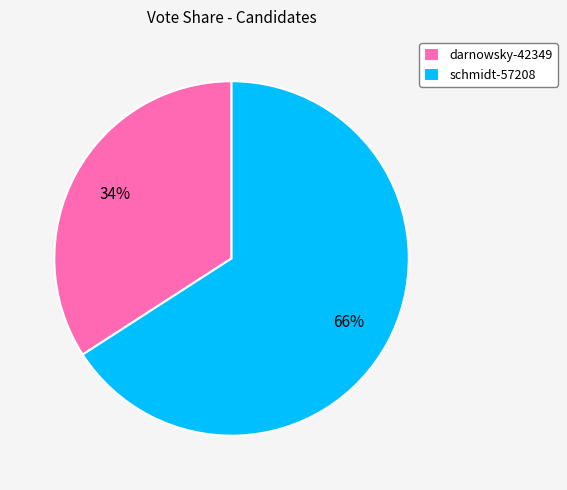

Is it true that schmidt-57208 is 54% of the pie?

False